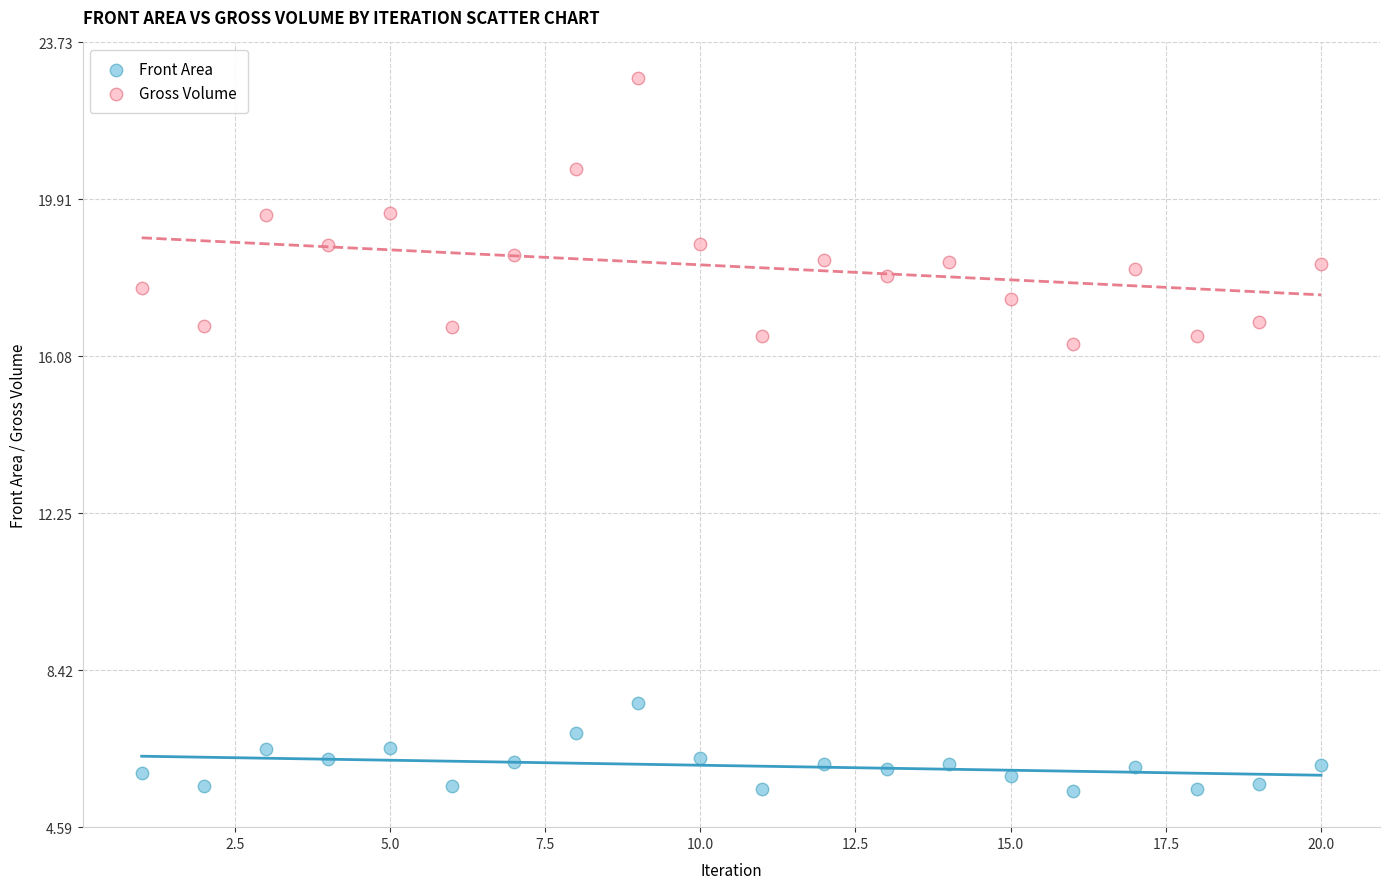

Across all data points, what is the range of Y values (max minus min)?

17.4